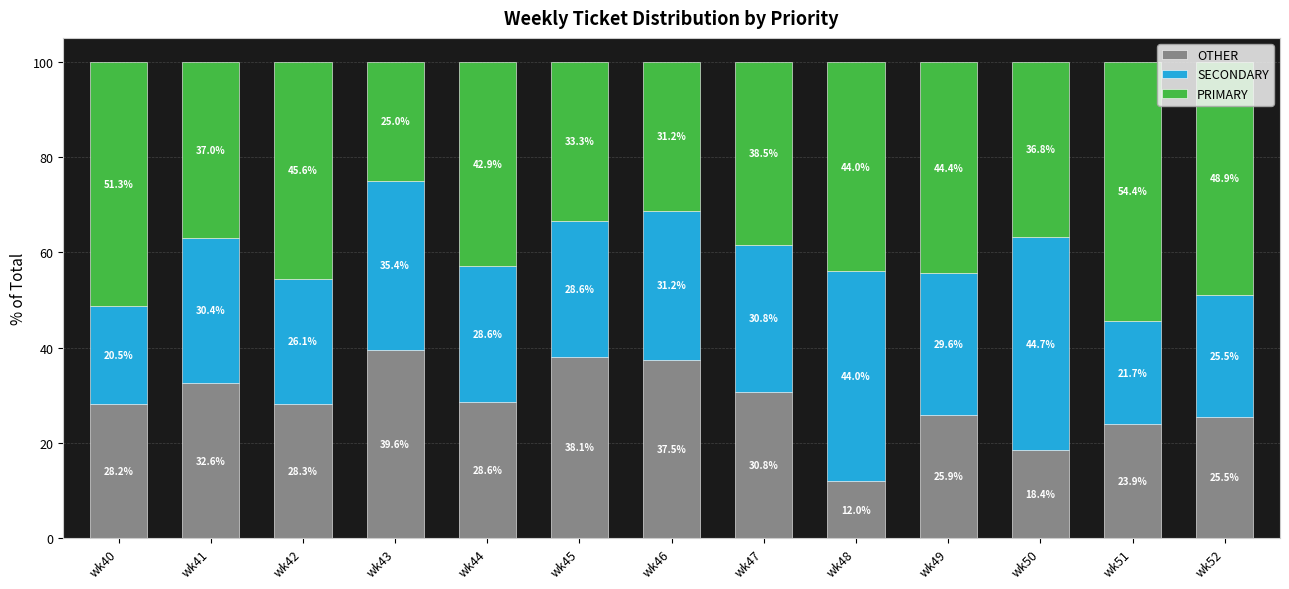

How many data points does each series have?

13